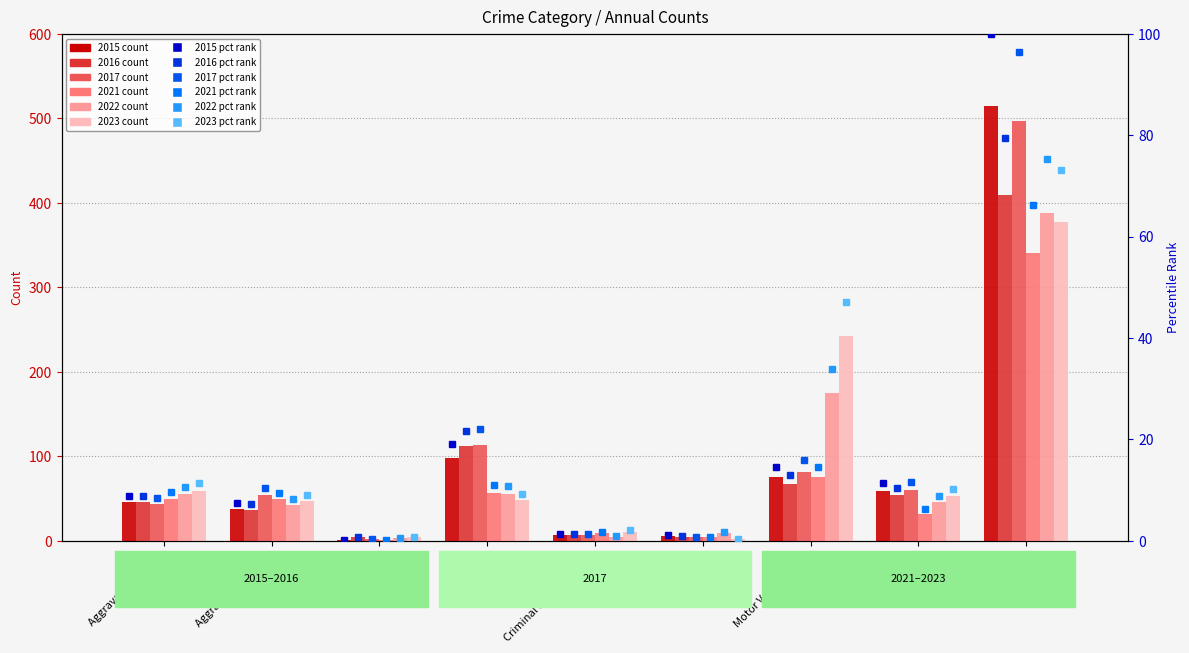

What is the sum of the 2022 rank values at Burglary and Motor Vehicle Theft?

44.9